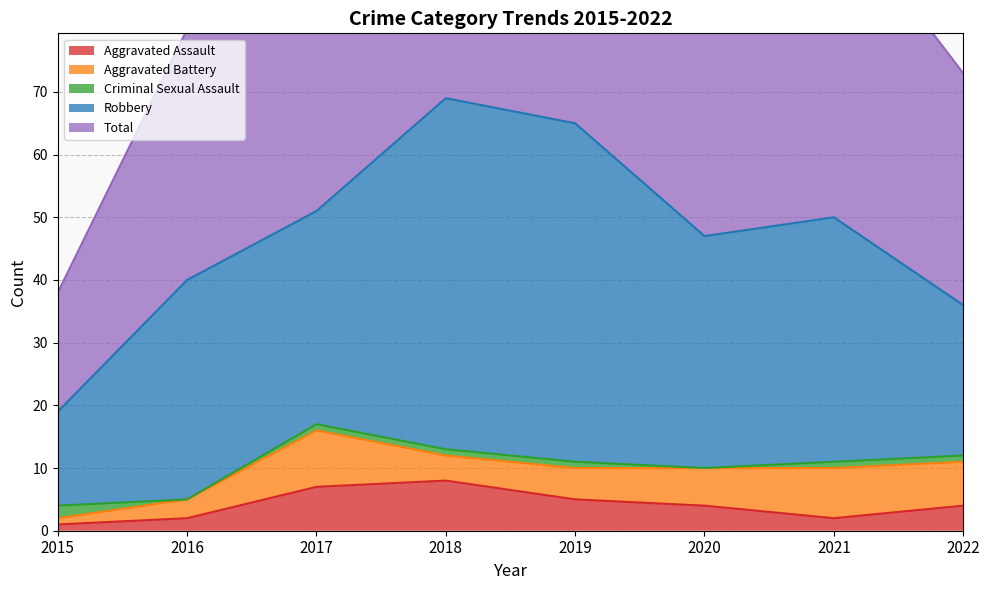

Rank the series by their maximum value, from highest to lowest.

Total, Robbery, Aggravated Battery, Aggravated Assault, Criminal Sexual Assault